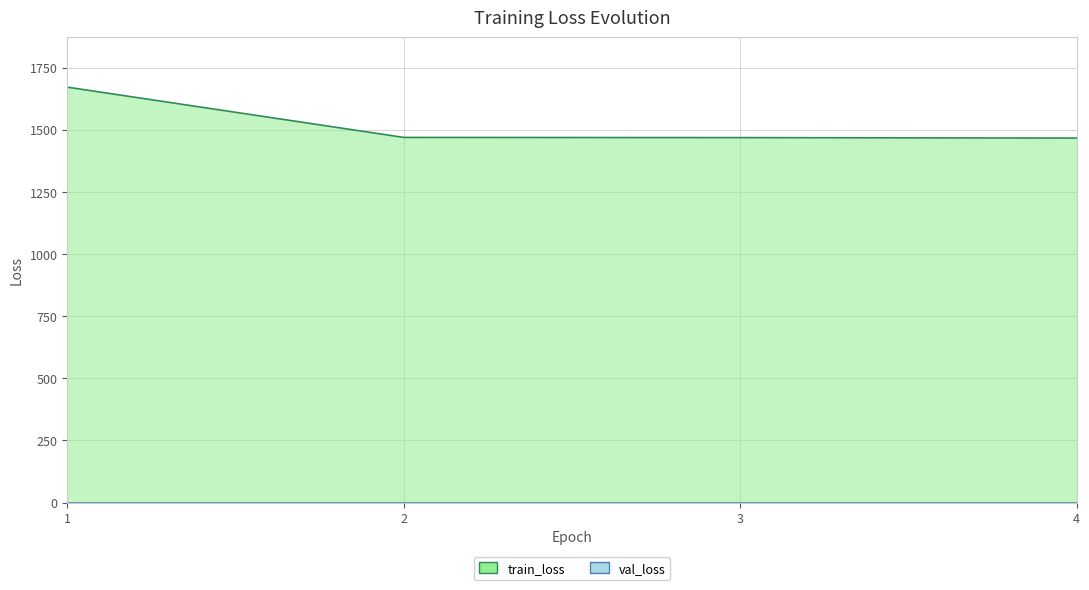

True or false: there are more than 1 points higher than both neighbors.

False